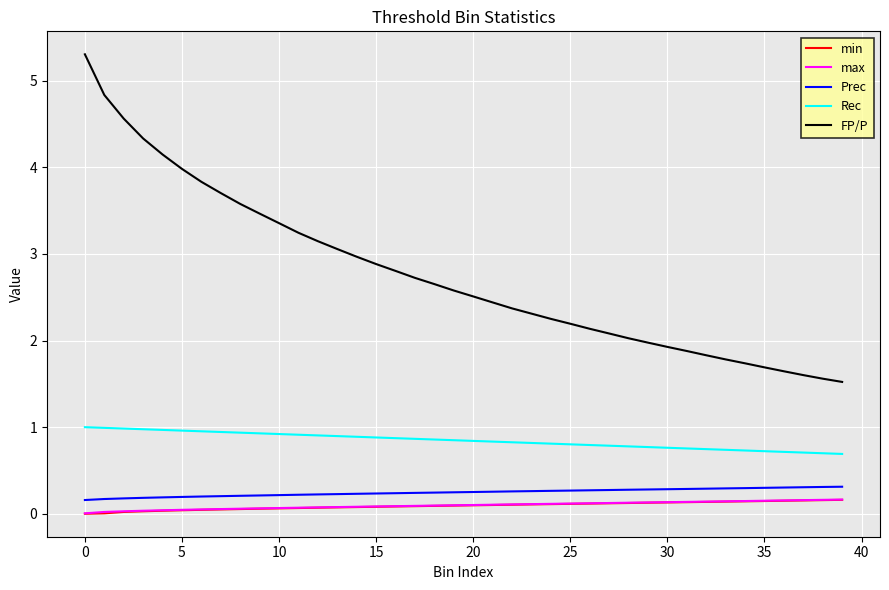

Which series has the largest range (max minus min)?

FP/P